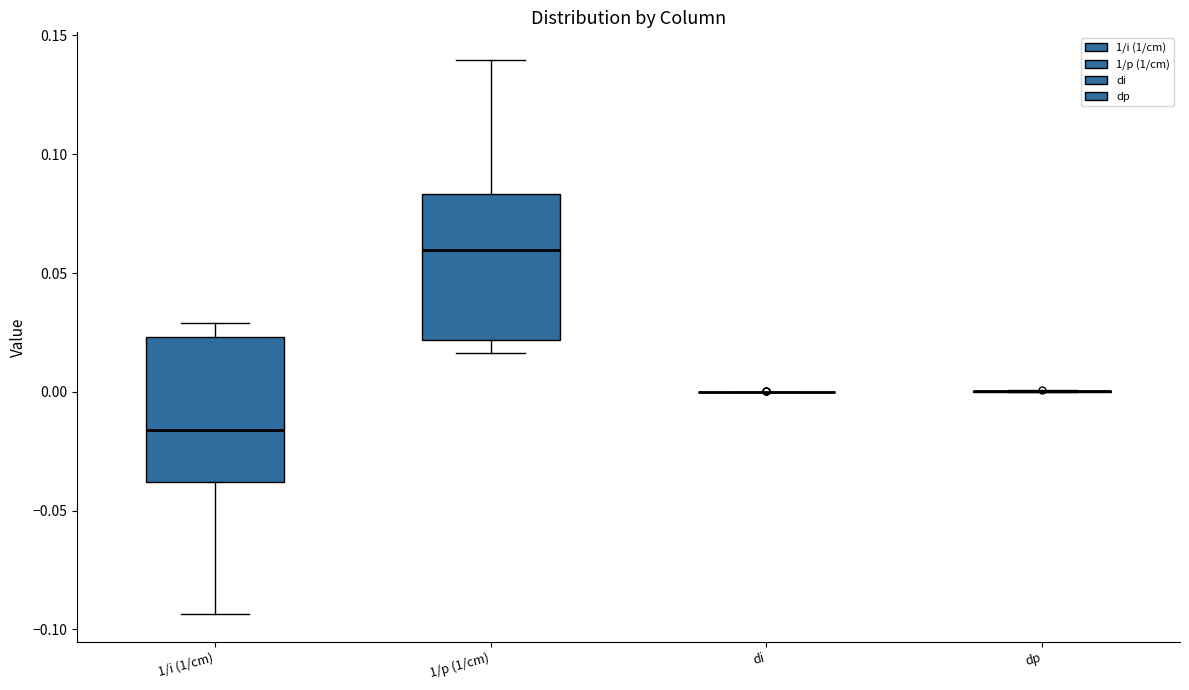

Reading left to right, transcribe this box plot: for each box, give where its median line is, the range the box spans, and where its two whiskers end, as read against the y-axis. The values are not printed on the chart, so give them approximately, as read against the axis.

1/i (1/cm): median -0.015, box -0.040 to 0.025, whiskers -0.095 to 0.030
1/p (1/cm): median 0.060, box 0.020 to 0.085, whiskers 0.015 to 0.140
di: box collapsed to a line at 0.000, whiskers 0.000 to 0.000
dp: box collapsed to a line at 0.000, whiskers 0.000 to 0.000